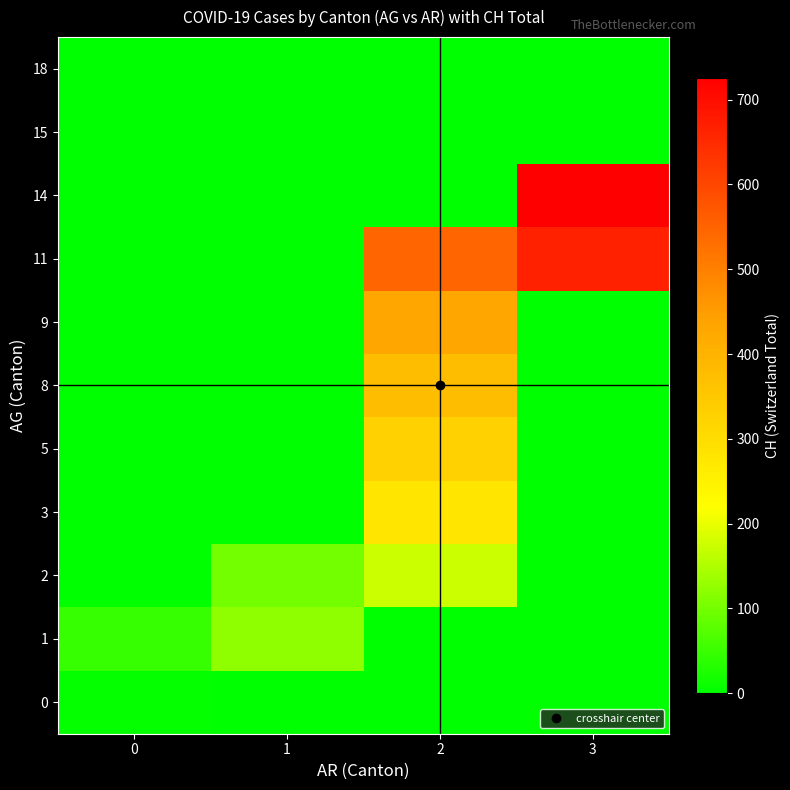

Rank the series at 1 from highest to lowest value.

1, 2, 0, 3, 5, 8, 9, 11, 14, 15, 18